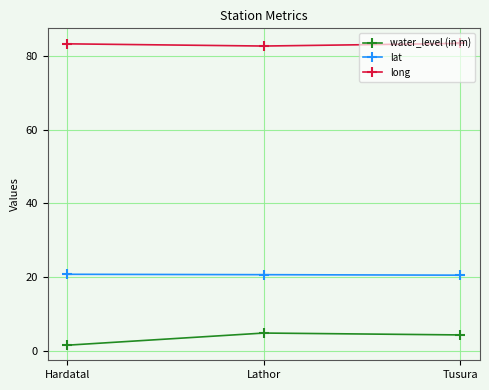

What is the minimum value for lat?

20.5